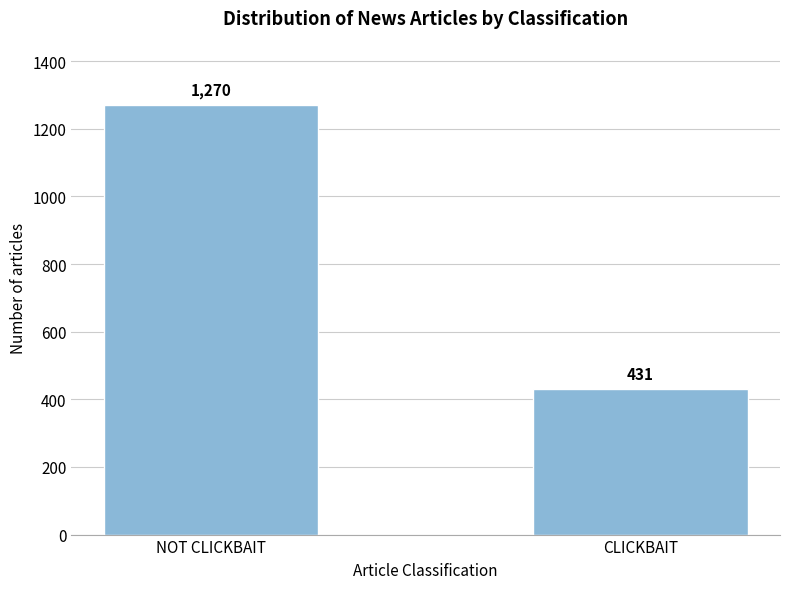

Reading left to right, transcribe all the data shown in this chart.

NOT CLICKBAIT=1270	CLICKBAIT=431